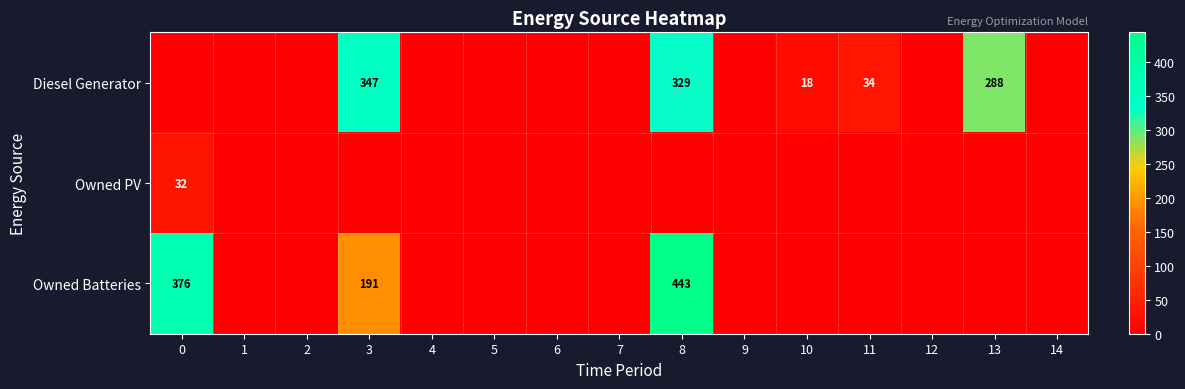

The value of Owned Batteries at 3 is 191. True or false?

True